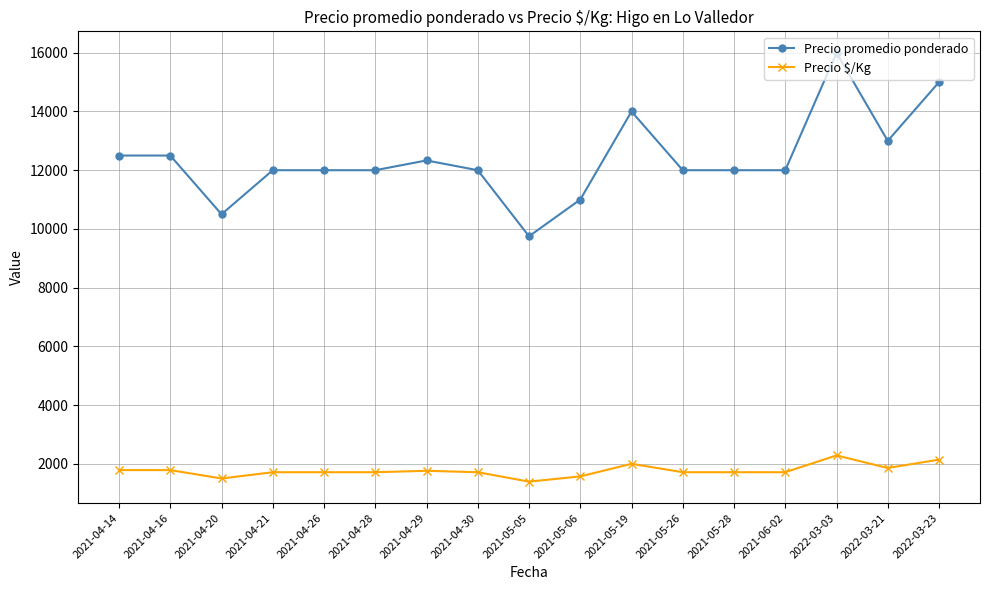

Which series has the largest range (max minus min)?

Precio promedio ponderado